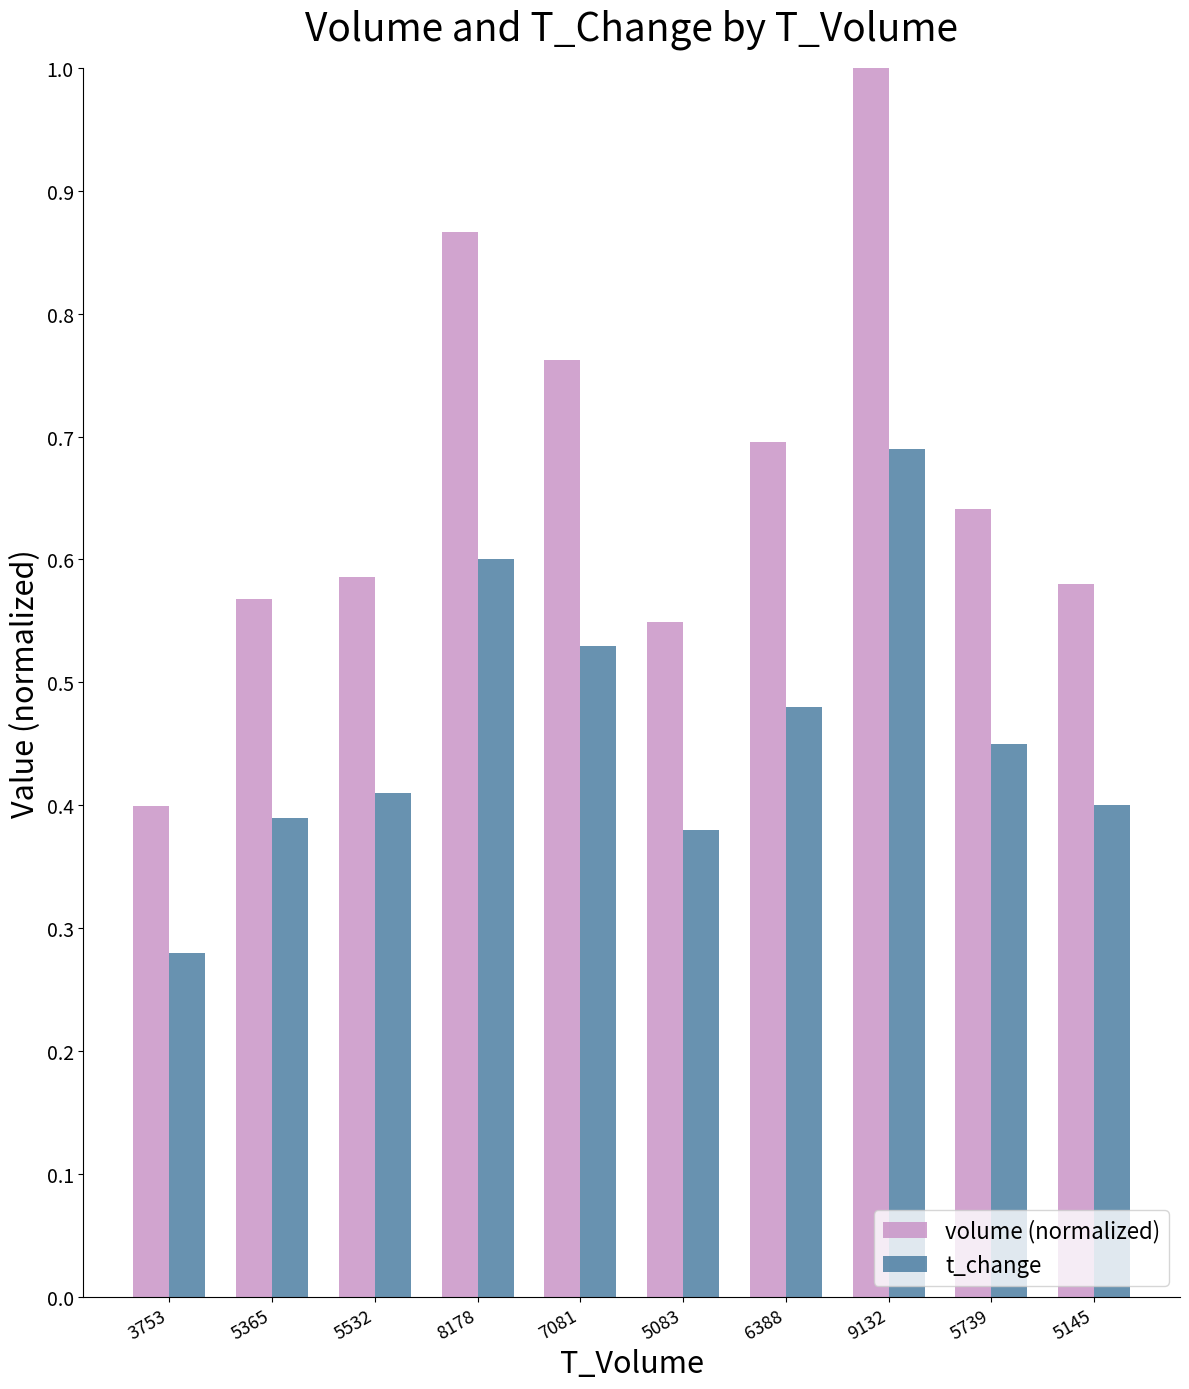

True or false: t_change has a value of 0.4 at 5145.

True